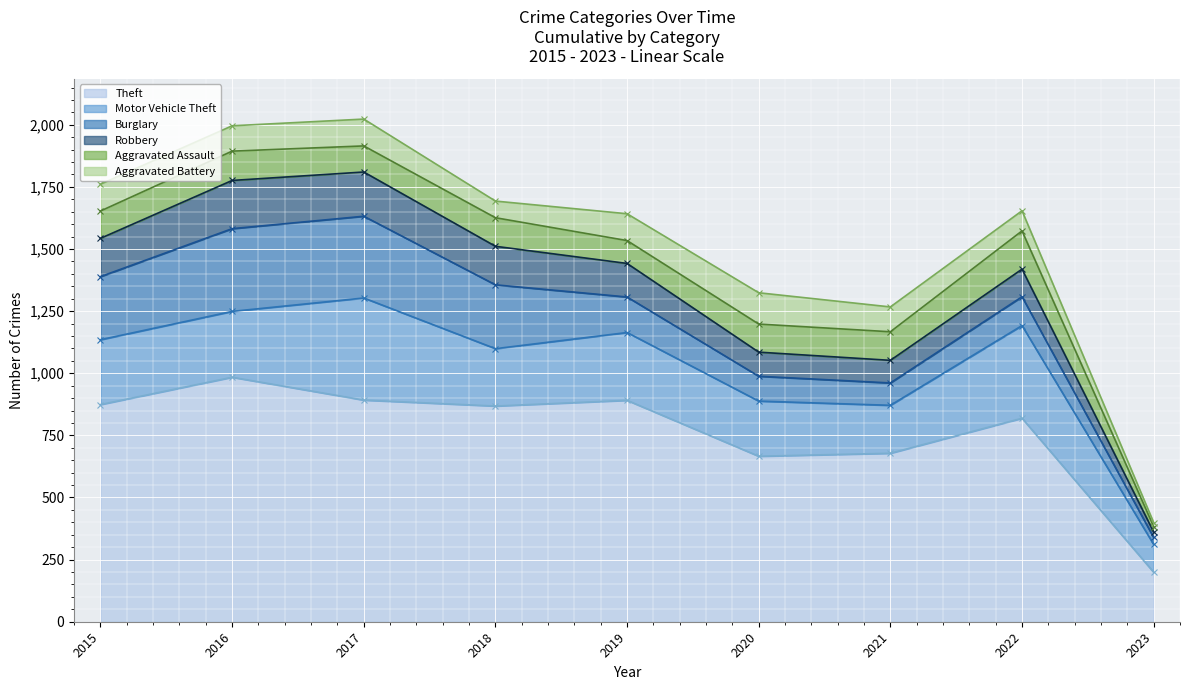

Where is the first local minimum for Theft?

2018